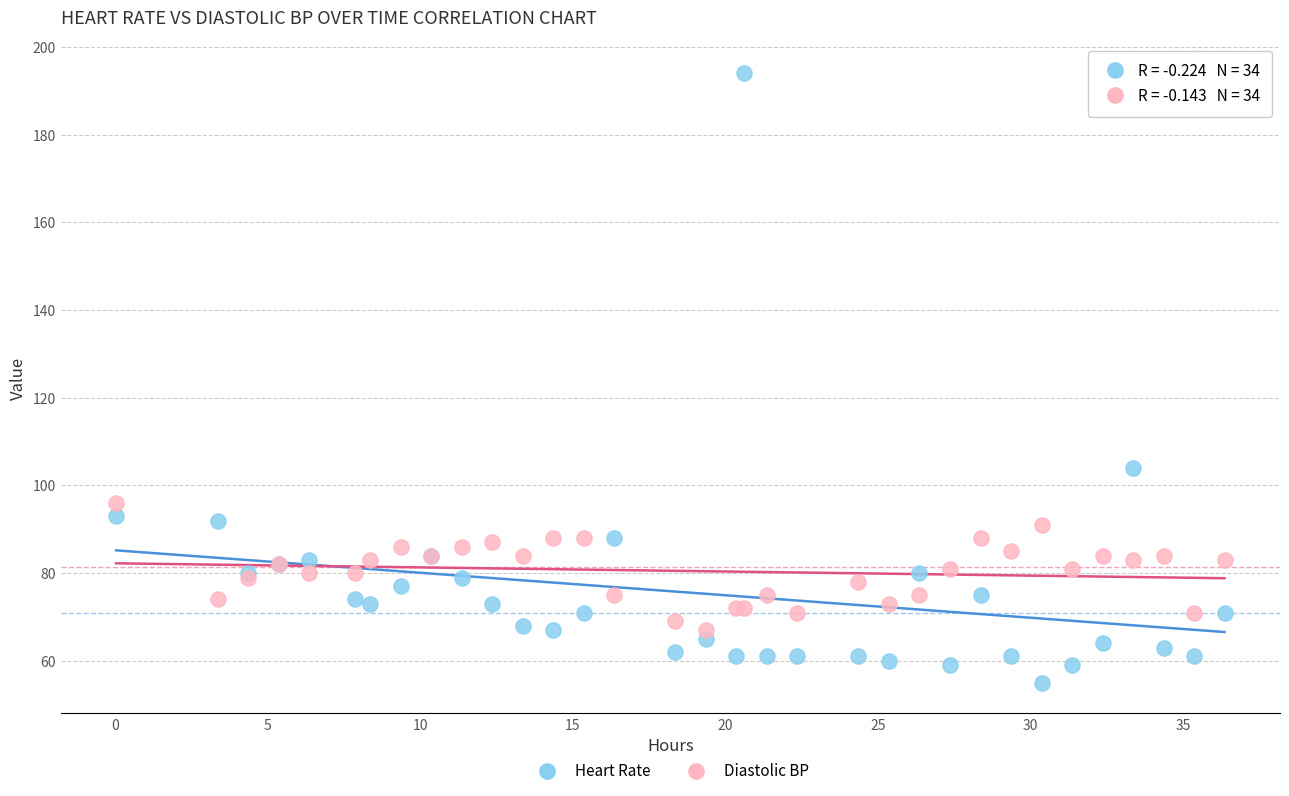

Across all series, what Y value is closest to 124?

104